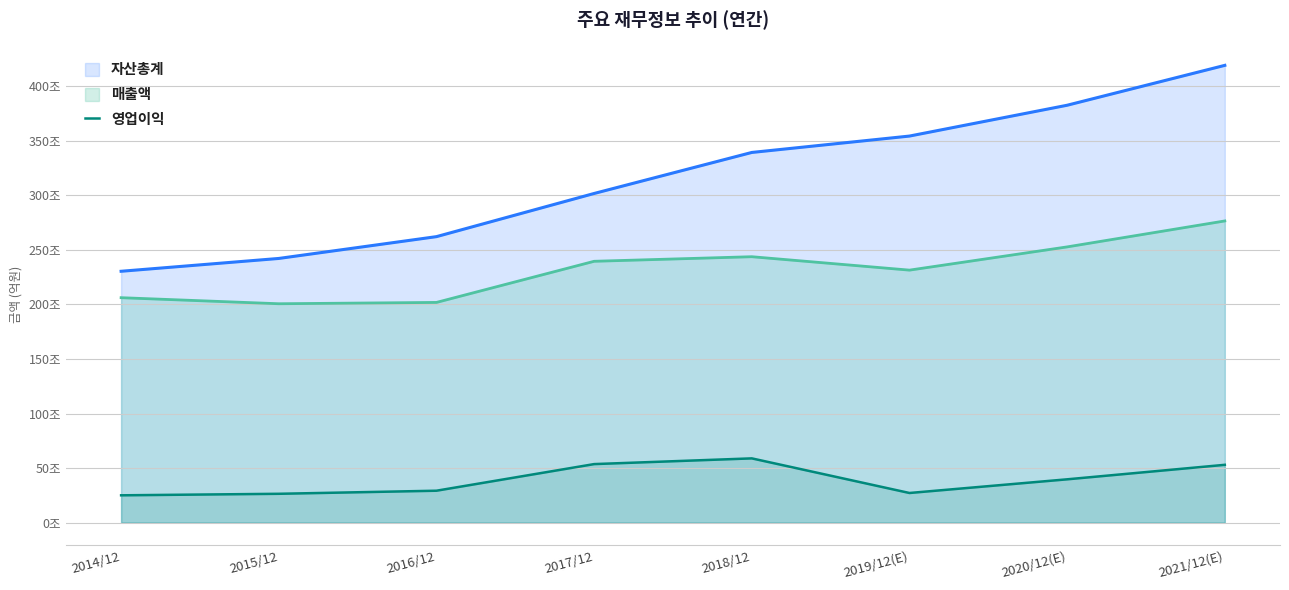

Which has a higher value, 2021/12(E) or 2017/12?

2017/12